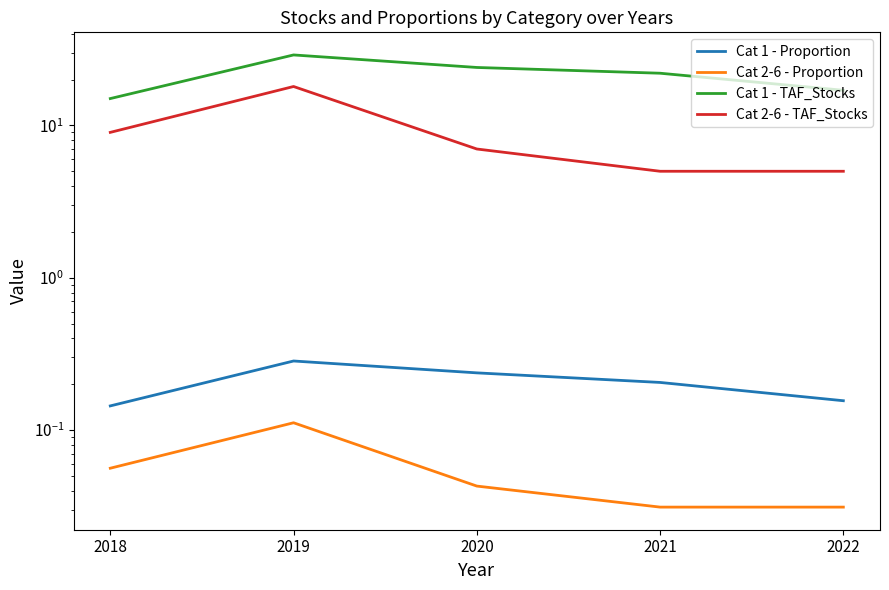

Is it true that Cat 1 - Proportion equals 0.3 at 2019?

True